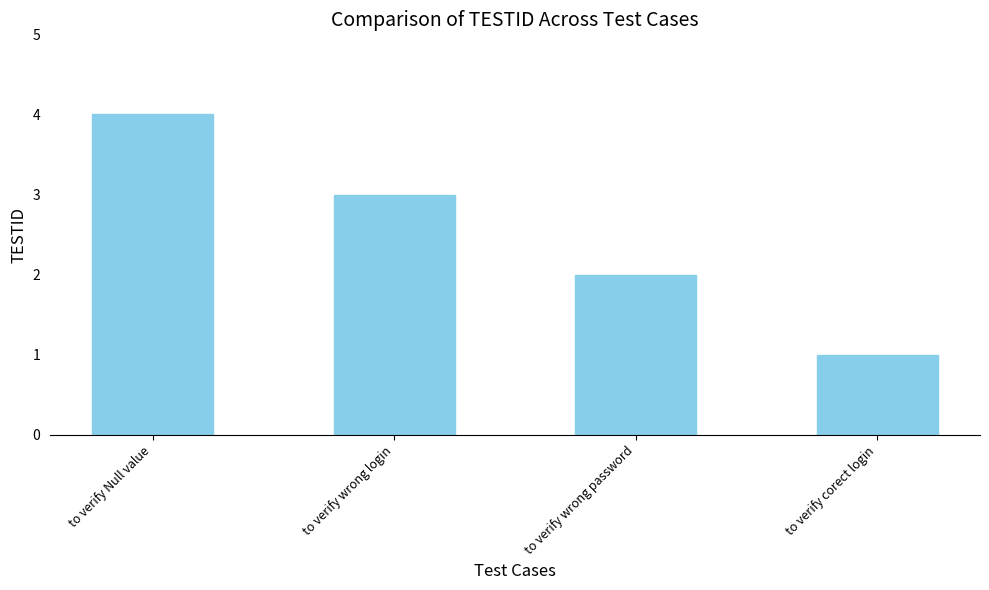

What is the change in value from to verify wrong login to to verify wrong password?

-1